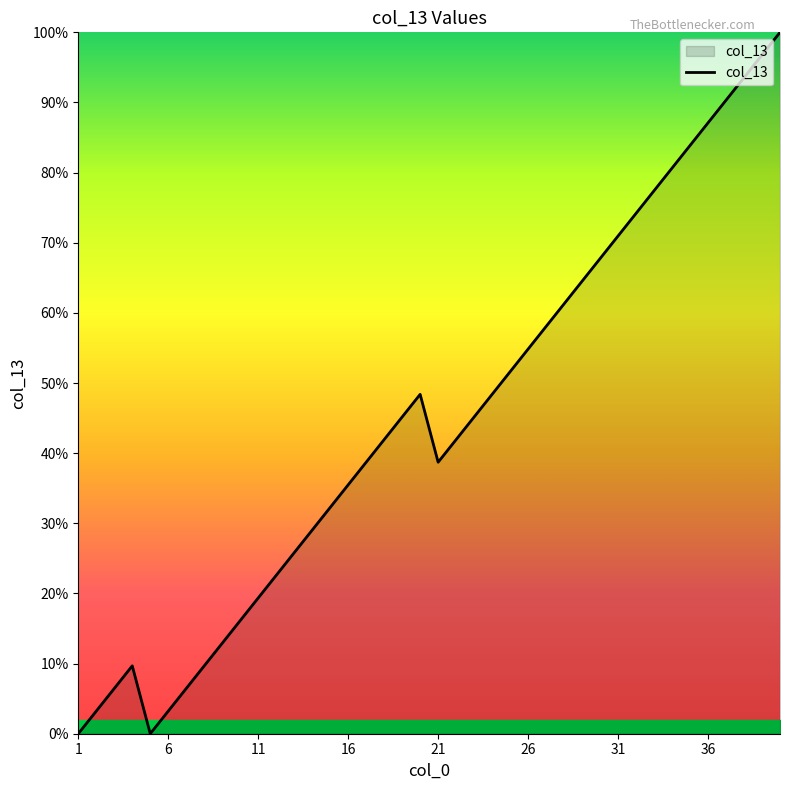

What is the difference between the maximum and minimum values?

100.0